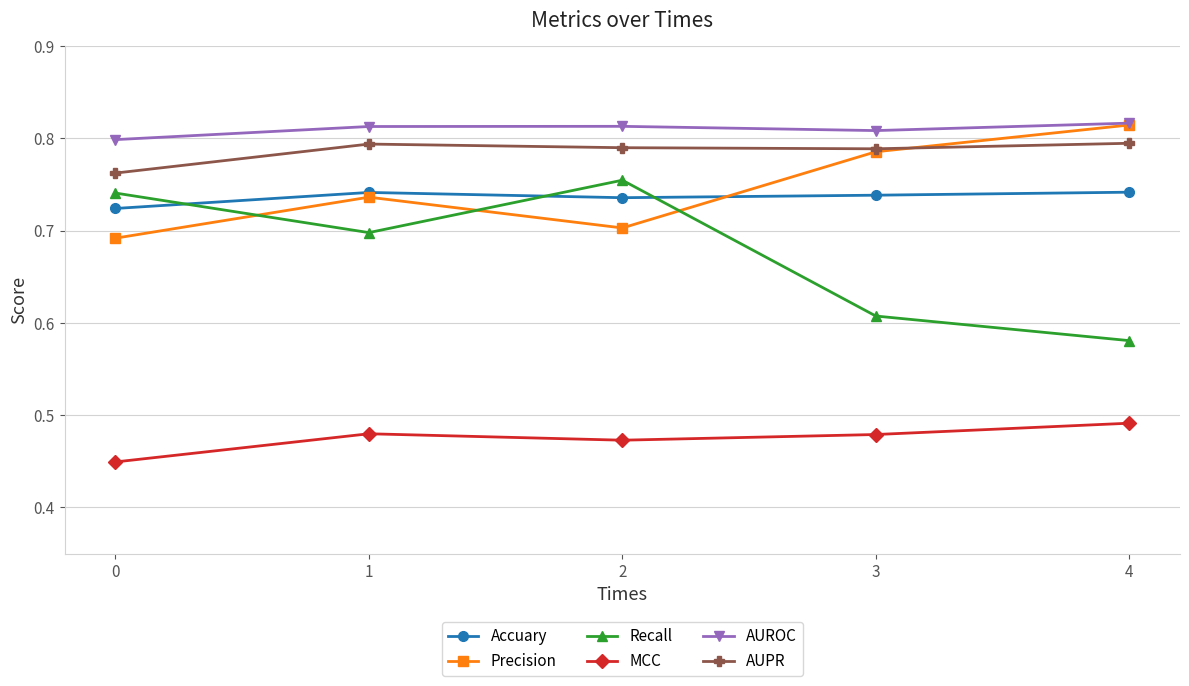

What are all the series names shown in the legend?

Accuary, Precision, Recall, MCC, AUROC, AUPR